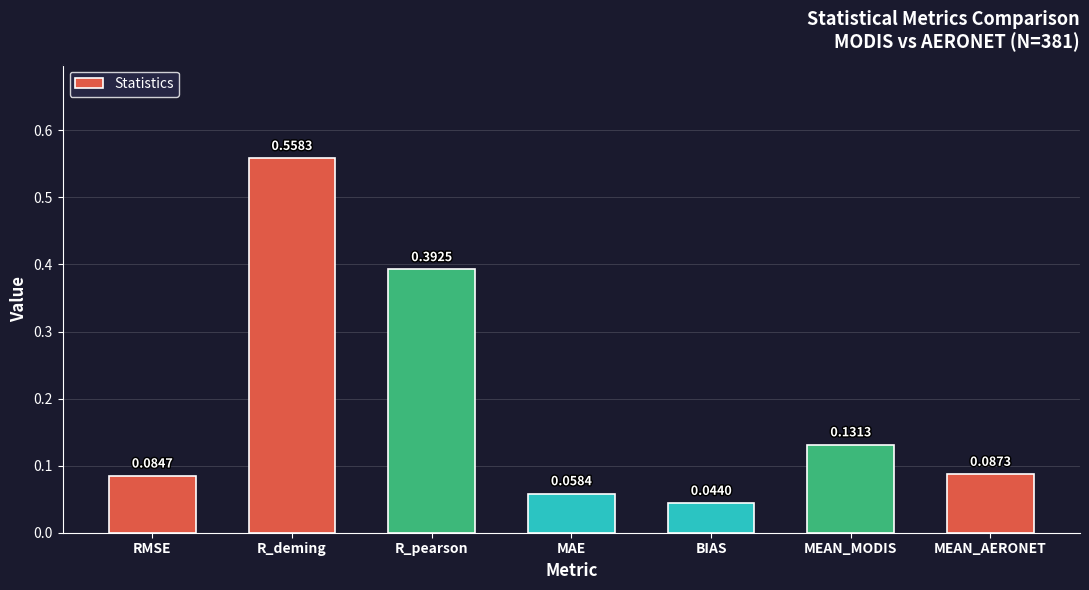

Rank the categories by value from lowest to highest.

BIAS, MAE, RMSE, MEAN_AERONET, MEAN_MODIS, R_pearson, R_deming